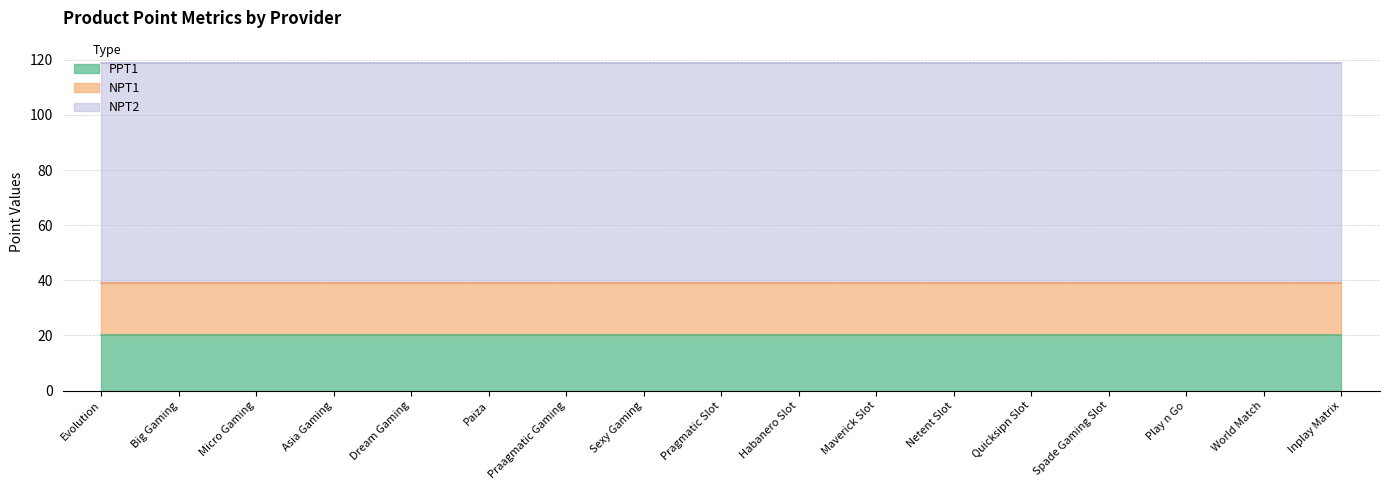

Does the chart display data point markers on the line(s)?

No